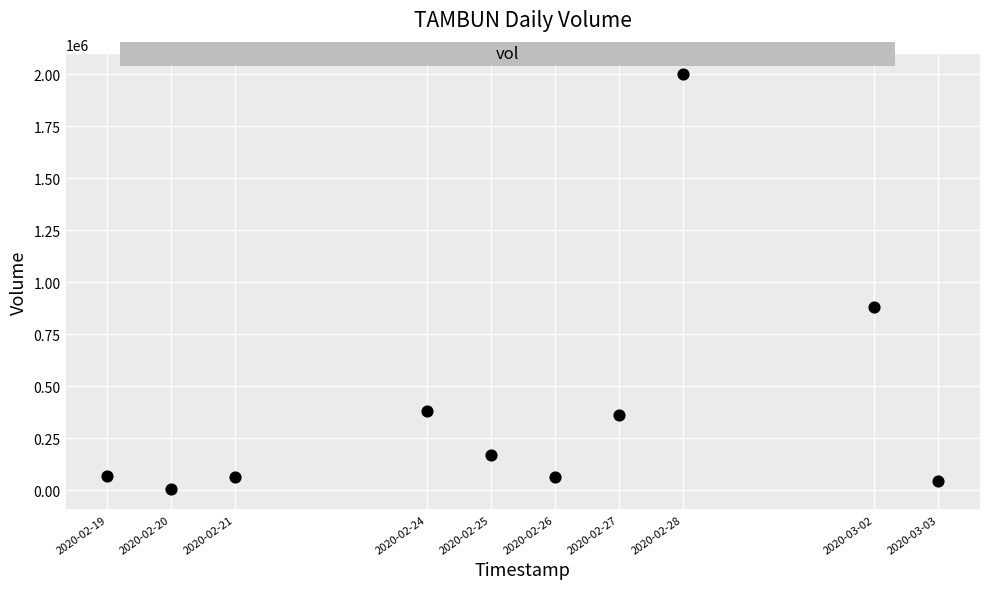

What is the range of X values (max minus min)?

1123200